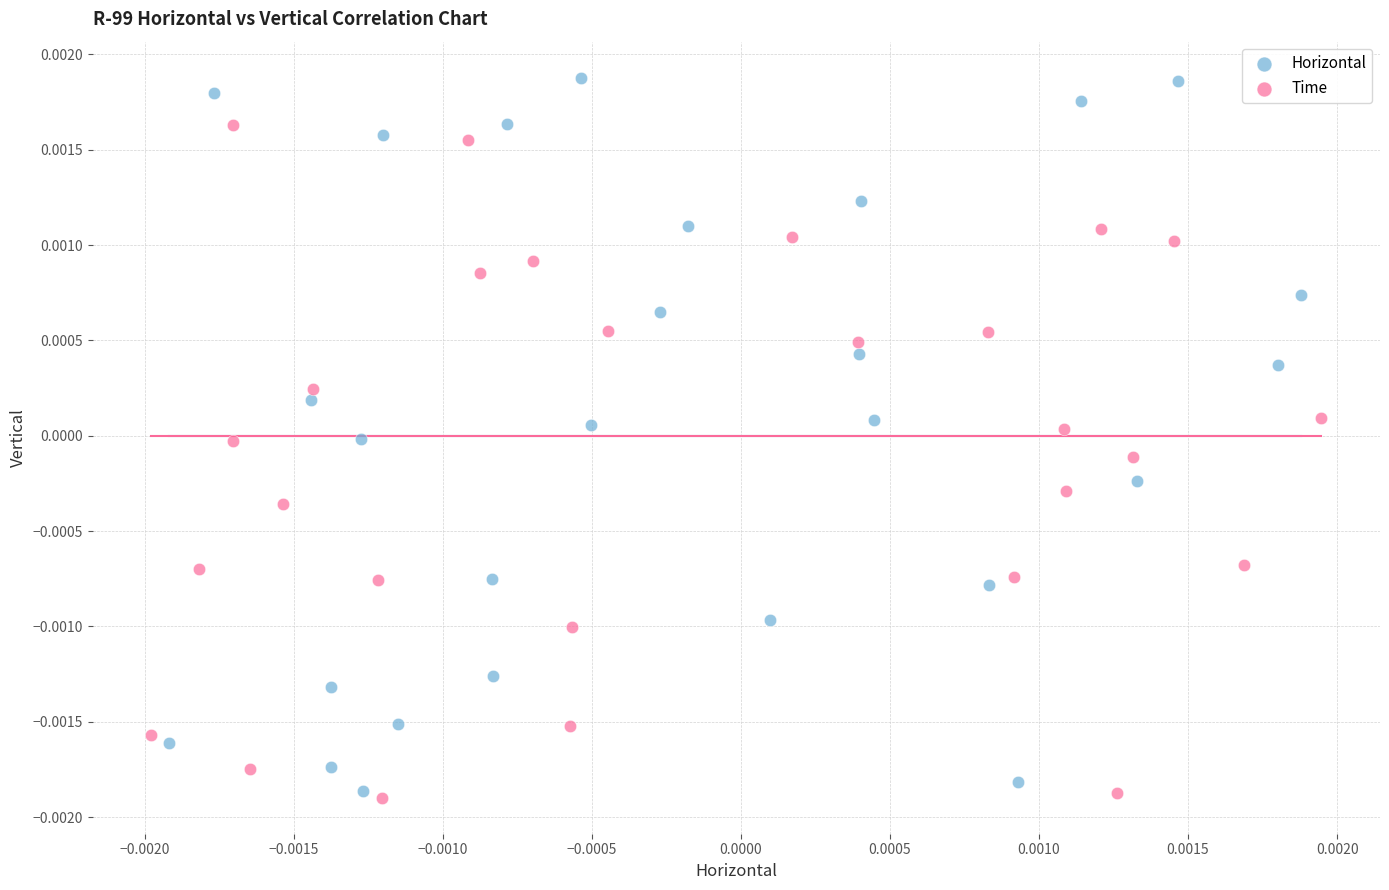

Which series contains the lowest Y value?

Time